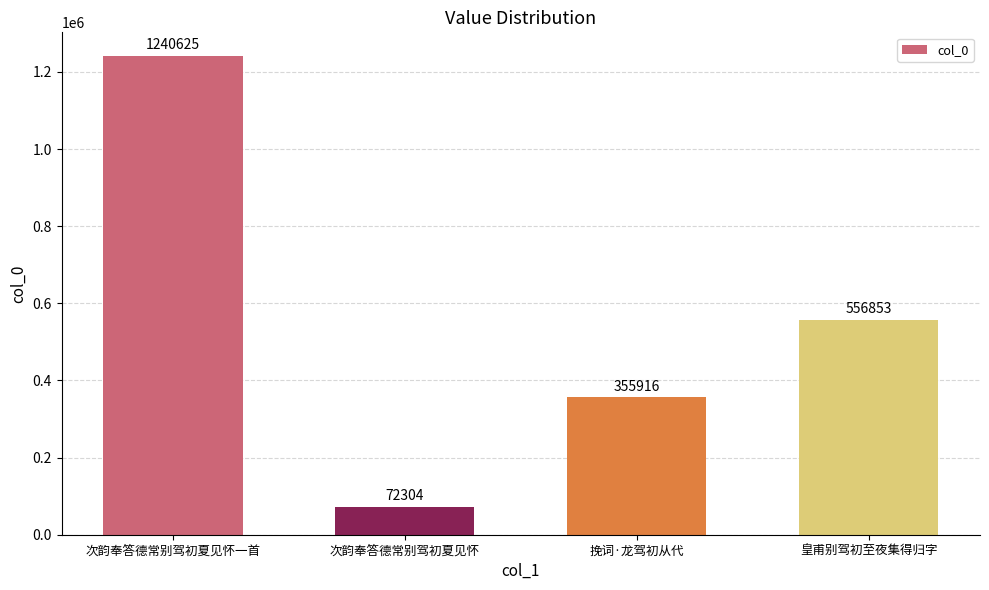

What is the smallest value displayed?

72304